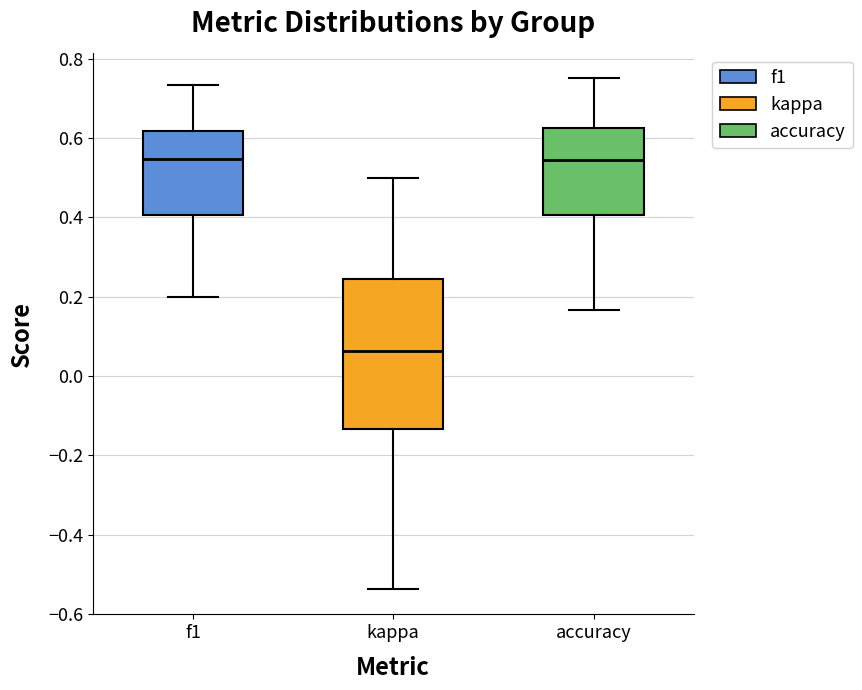

Comparing the boxes themselves (not the whiskers), which one is the tallest?

kappa